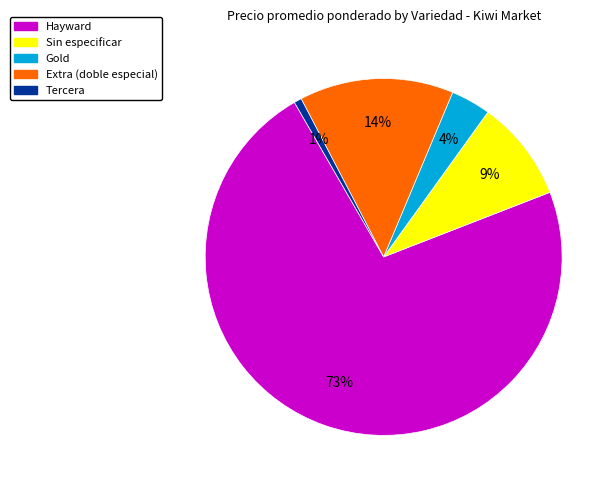

Does any single category account for the majority?

Yes